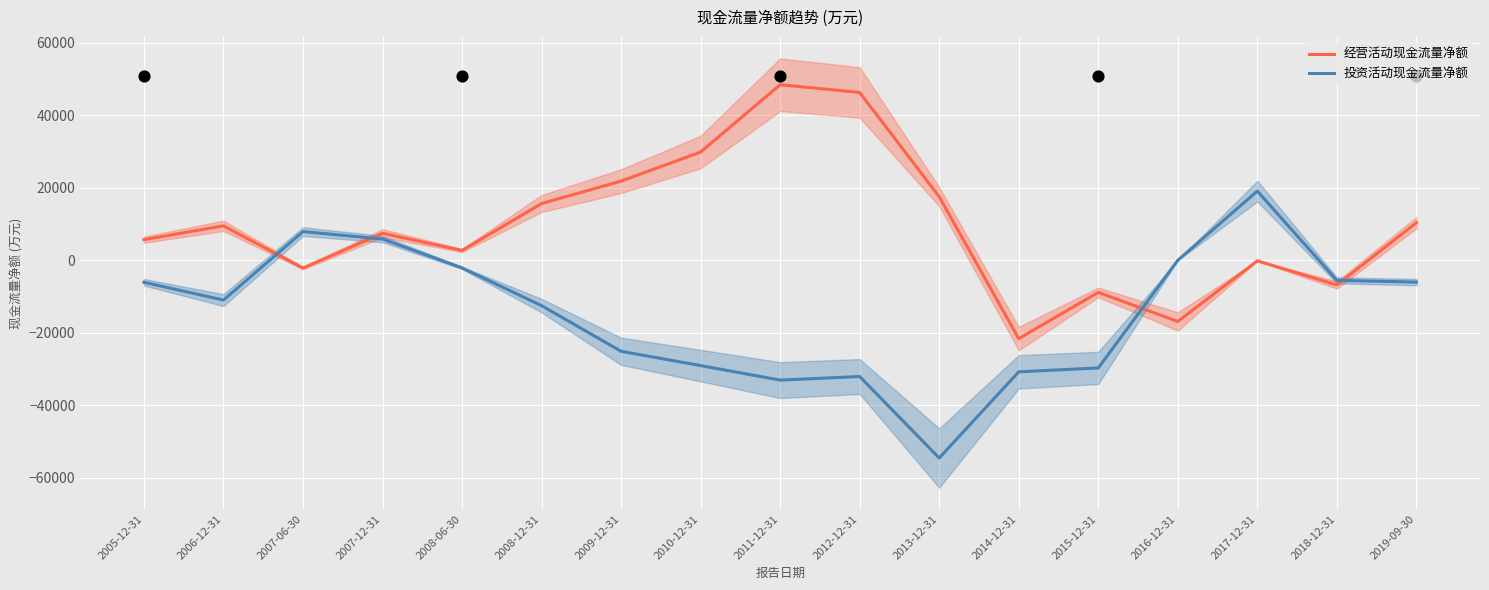

Which series reaches the minimum Y coordinate?

投资活动现金流量净额